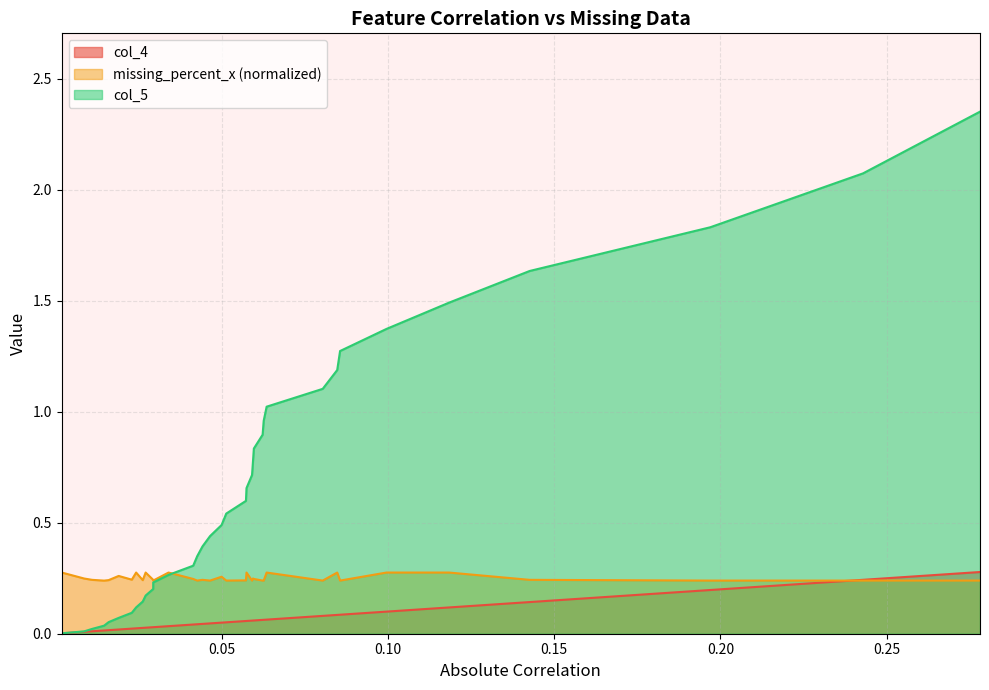

Rank the categories by missing_percent_x value from highest to lowest.

0.0019050476544994, 0.0340446770385132, 0.0574887722723324, 0.0847678596579281, 0.0635438800338095, 0.0995869659506467, 0.0243010700031871, 0.0271626503093041, 0.118408601748146, 0.0190536232925962, 0.0500038736064054, 0.0594303921397379, 0.00866257555117867, 0.0414566435059591, 0.0597013212861839, 0.0229996016415796, 0.011042562365331, 0.0294308939663294, 0.0442525392110311, 0.142636410158499, 0.0160336642067675, 0.0262840873401512, 0.0573237331548229, 0.0426583147843215, 0.0465322046609885, 0.0804108218021689, 0.0856275743817428, 0.196938219623545, 0.242894374539774, 0.278066244788099, 0.0294358777497425, 0.0513986425341578, 0.0591538593155676, 0.0623382974459507, 0.062660390868171, 0.0146633794184561